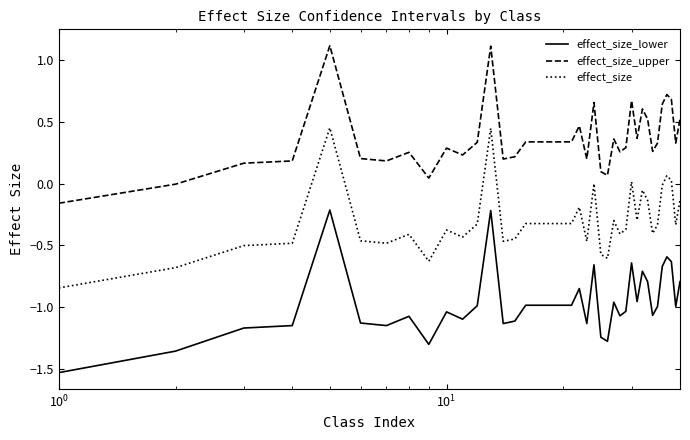

True or false: effect_size and effect_size_upper intersect in this chart.

False